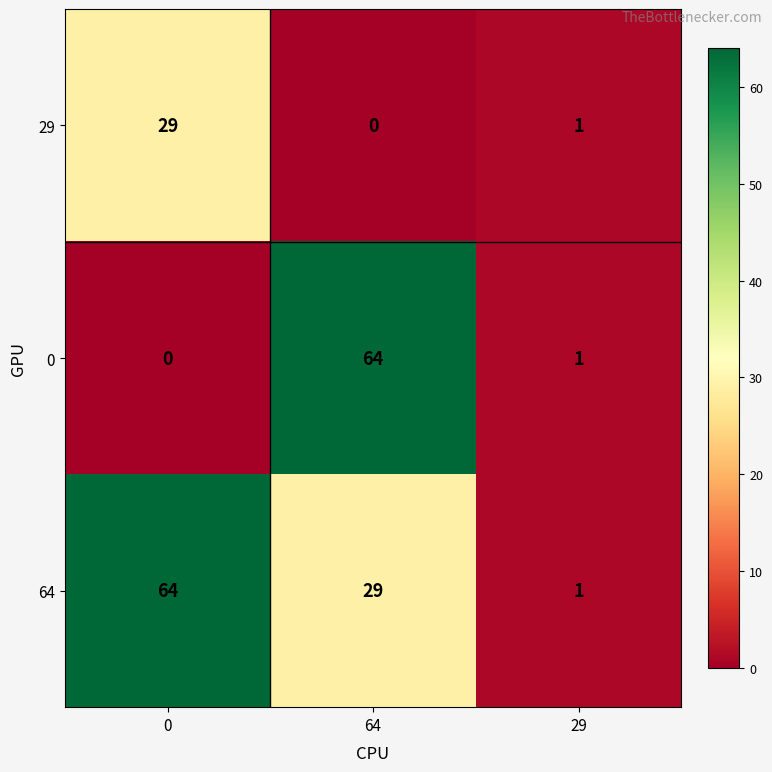

At which label does 64 reach its minimum?

29